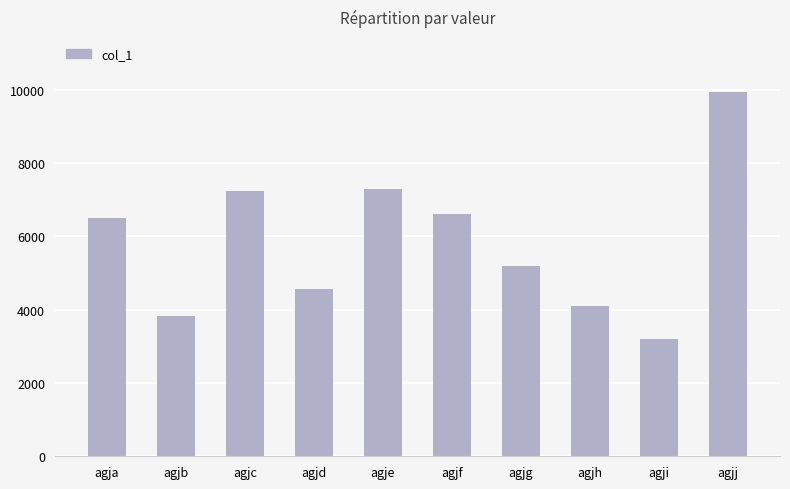

Which category has the highest value across all series?

agjj